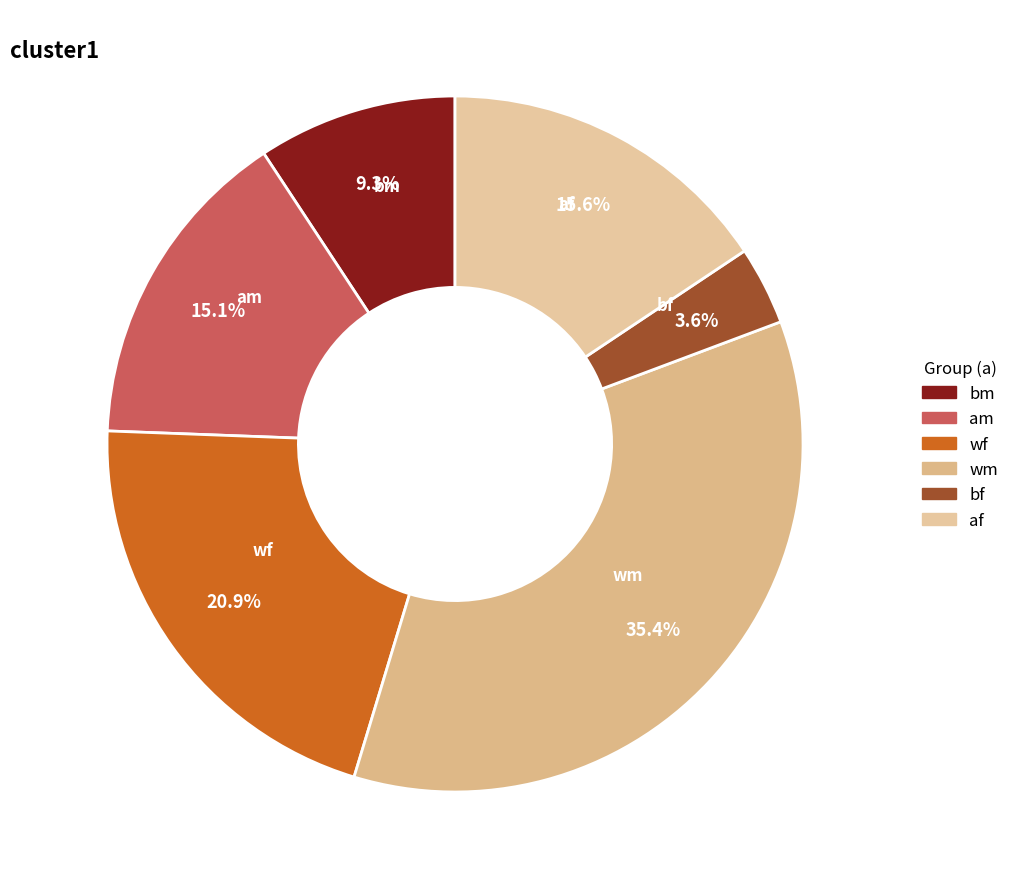

Approximately how many times larger is the value at af compared to bf?

4.3